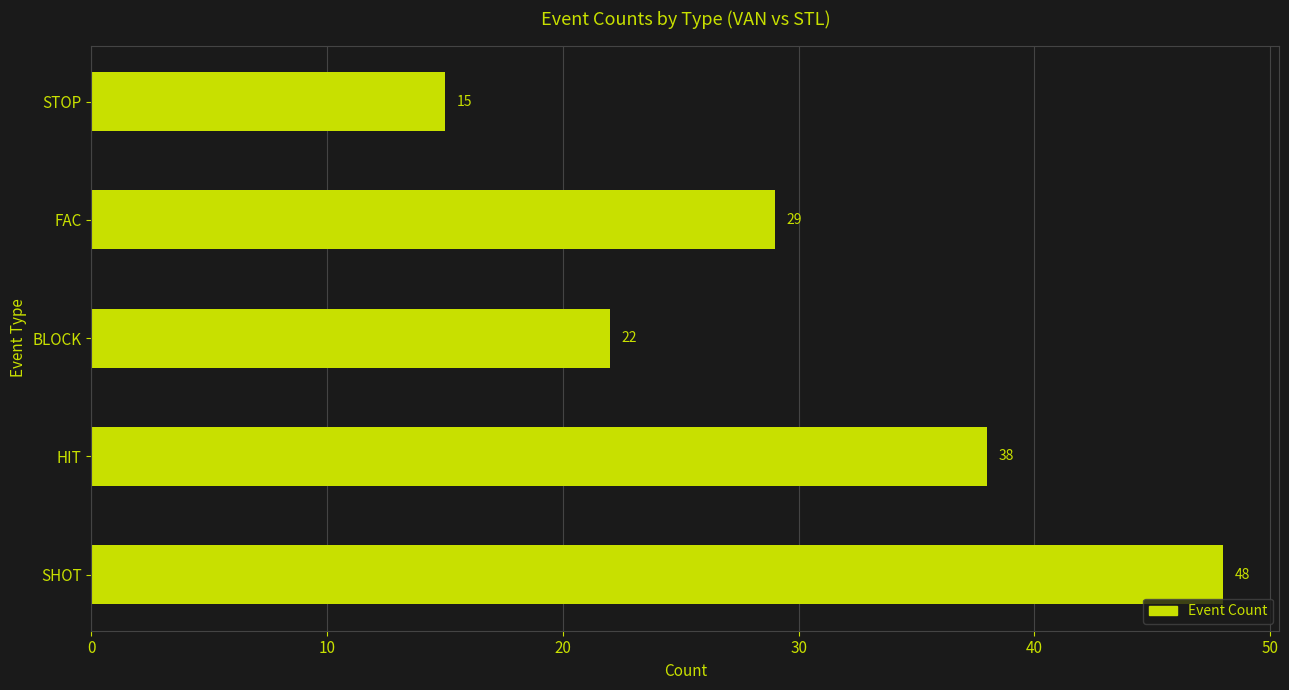

What is the change in value from BLOCK to STOP?

-7